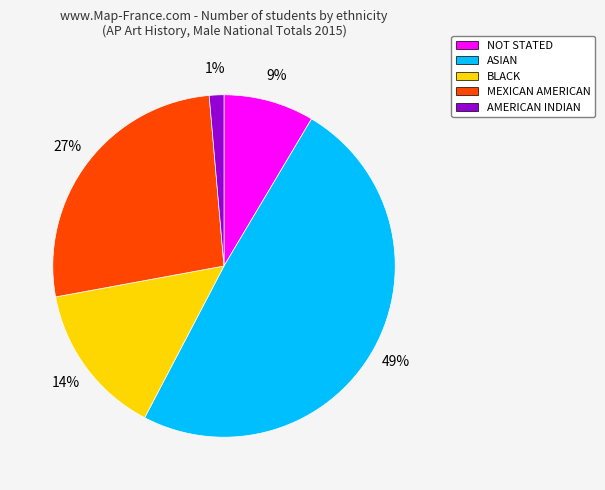

What percentage is the BLACK slice, to the nearest percent?

14%